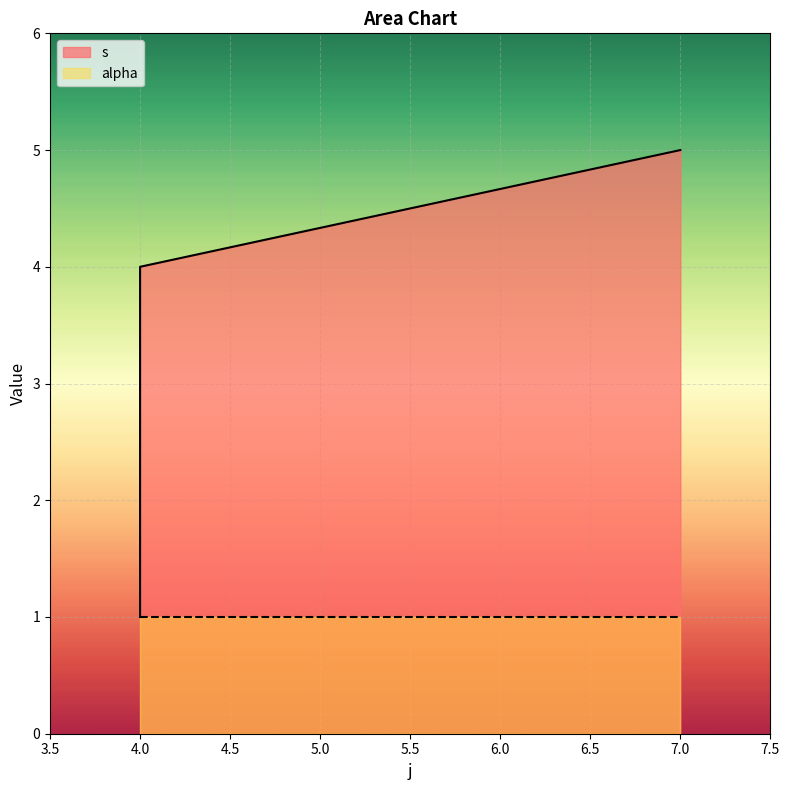

What is the difference between the maximum and minimum values?

4